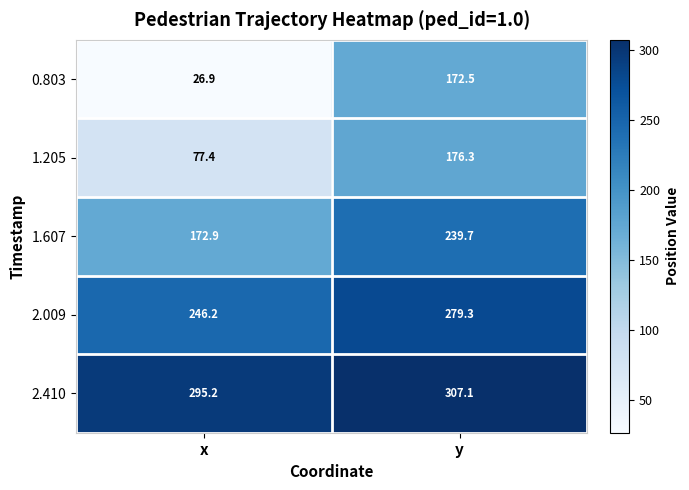

Reading left to right, transcribe all the data shown in this chart.

0.803: x=26.9	y=172.5
1.205: x=77.4	y=176.3
1.607: x=172.9	y=239.7
2.009: x=246.2	y=279.3
2.410: x=295.2	y=307.1